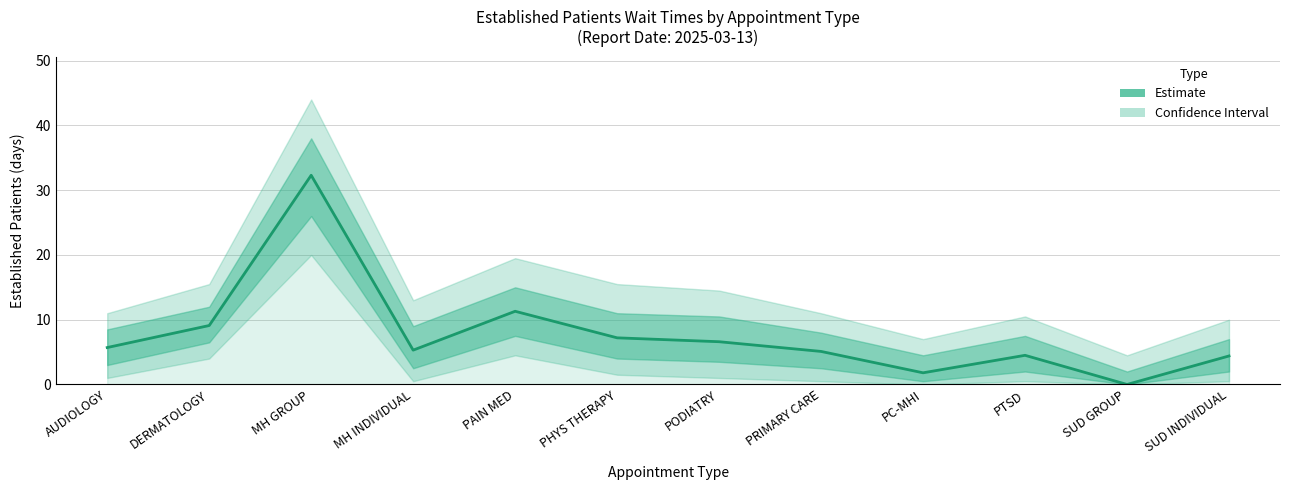

Where is the first local maximum?

MH GROUP